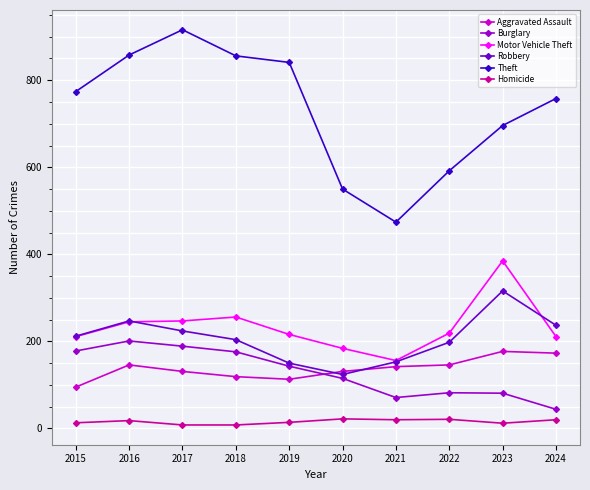

How many series are shown in this chart?

6